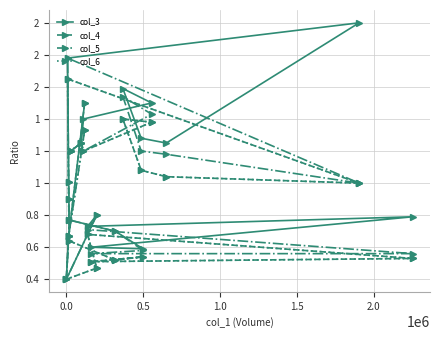

How many data points in col_4 are less than 1?

10